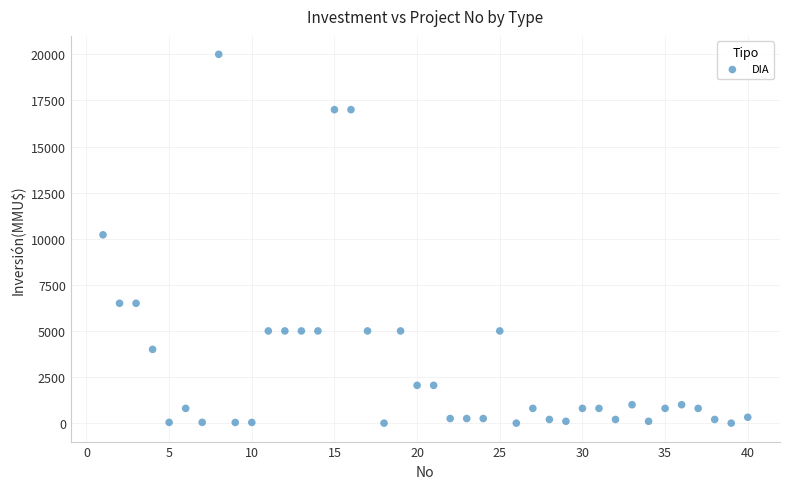

What is the range of X values (max minus min)?

39